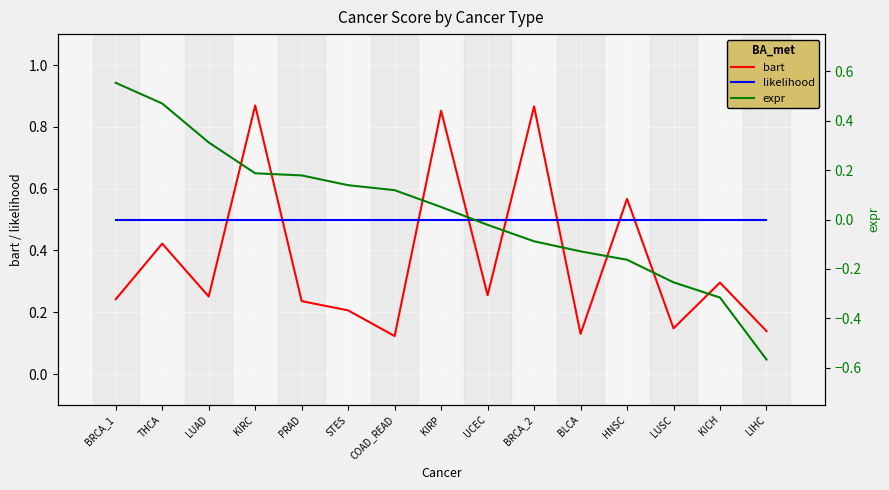

What is the value of the expr point at the 1st from the left?

0.6